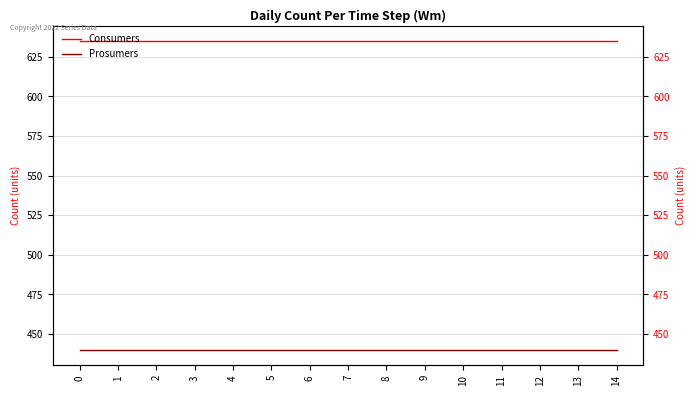

Reading left to right, transcribe all the data shown in this chart.

Consumers: 0=635	1=635	2=635	3=635	4=635	5=635	6=635	7=635	8=635	9=635	10=635	11=635	12=635	13=635	14=635
Prosumers: 0=440	1=440	2=440	3=440	4=440	5=440	6=440	7=440	8=440	9=440	10=440	11=440	12=440	13=440	14=440